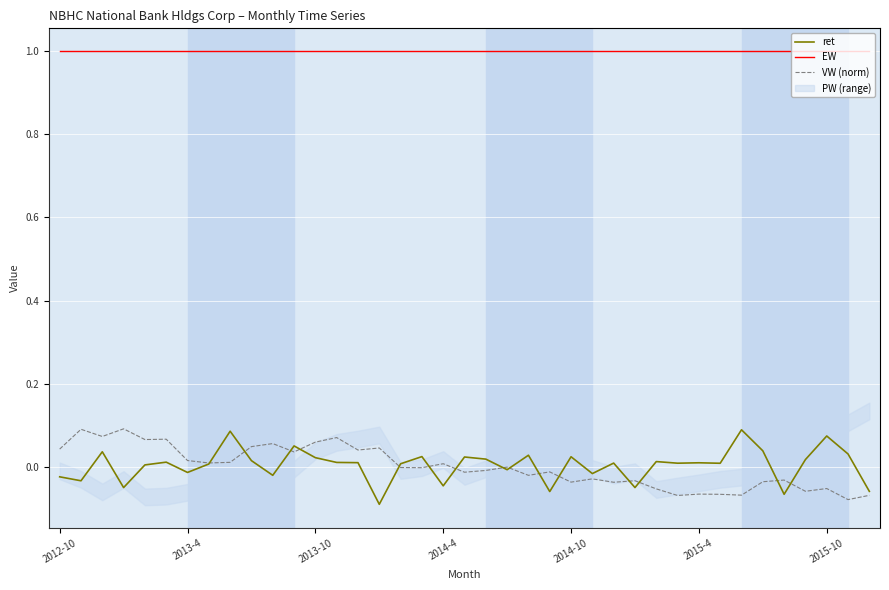

True or false: VW (norm) has a value of 0.0 at 7.

True